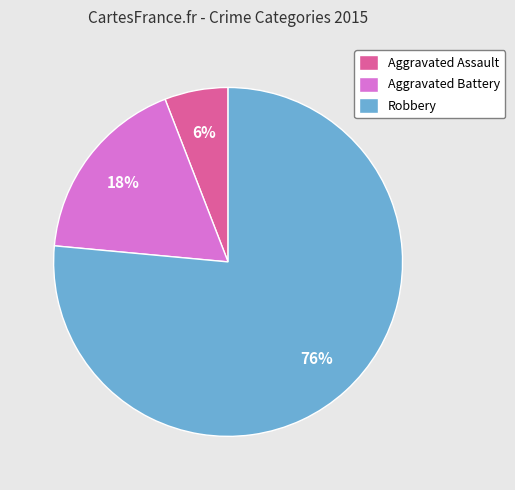

Approximately how many times larger is the value at Aggravated Assault compared to Aggravated Battery?

0.3